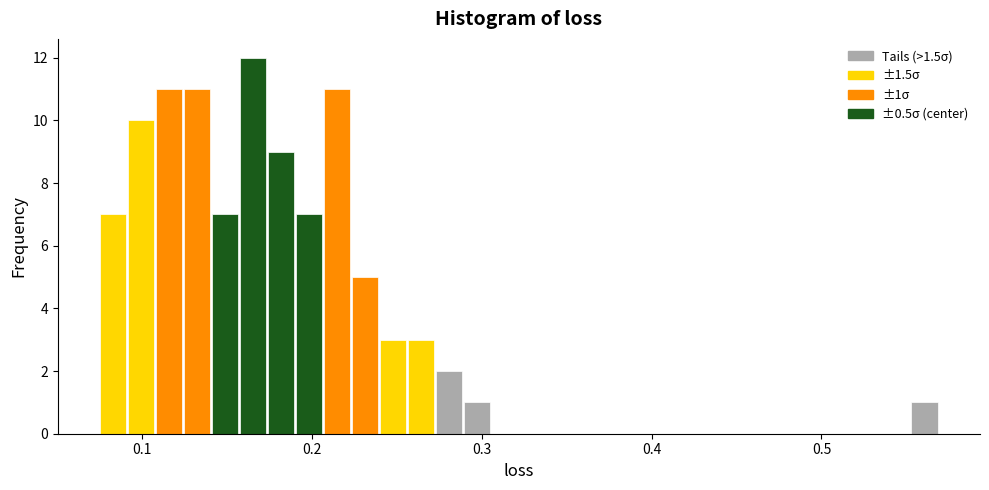

Around what value on the x-axis is the tallest bar? Give the approximate position of its centre, as read against the axis.

0.17